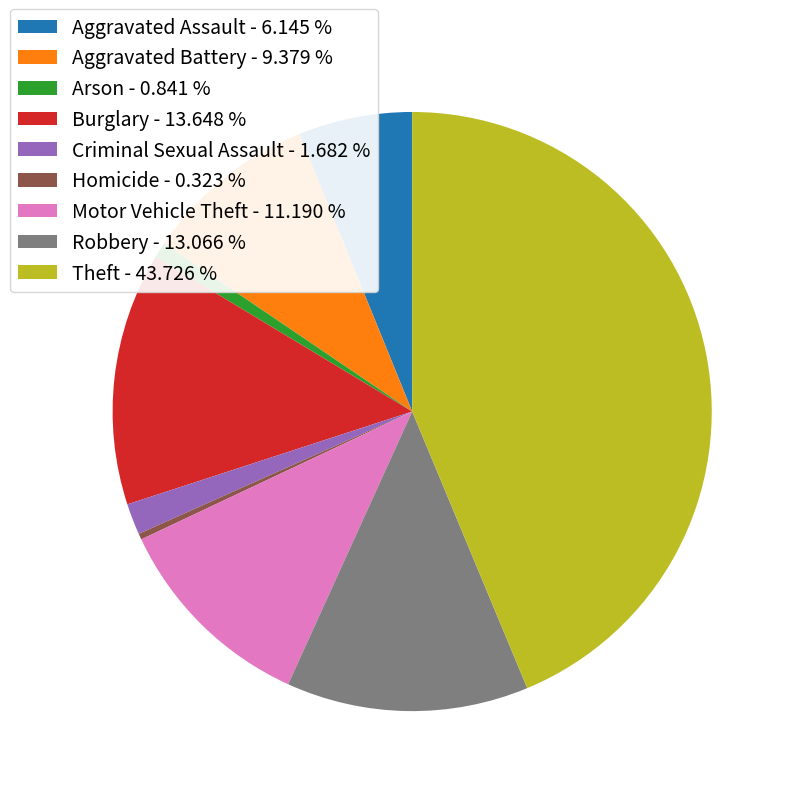

Which category has the smallest portion of the pie?

Homicide